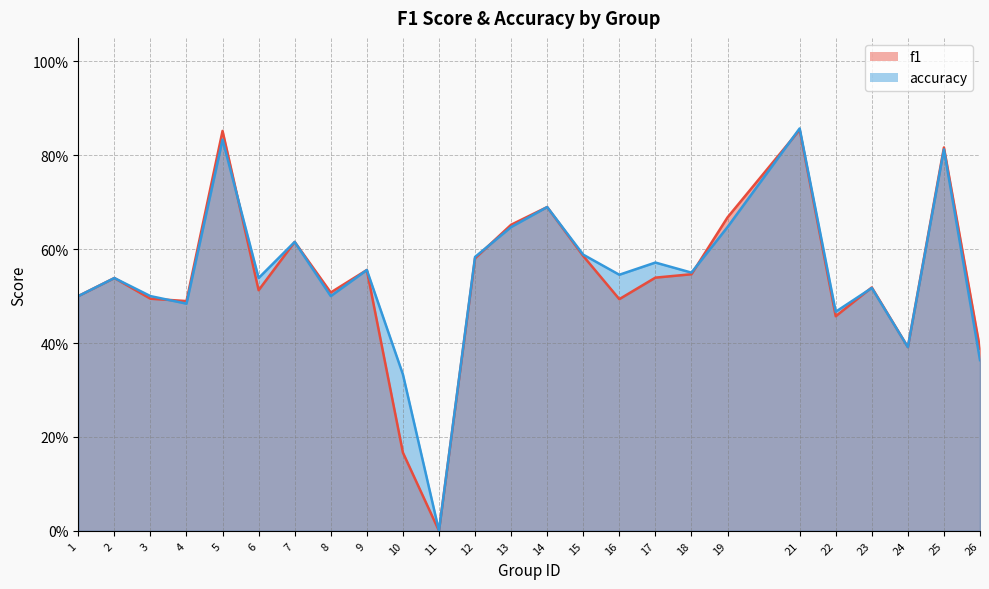

List the series in order of their overall mean, lowest first.

f1, accuracy